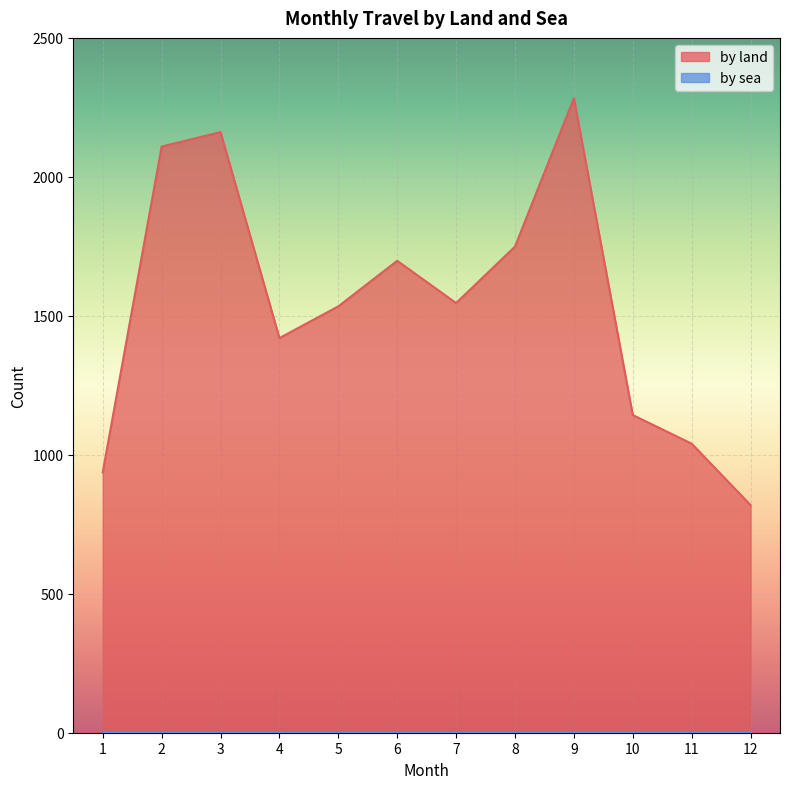

Reading right to left, what are all the values shown in this chart?

819	1040	1143	2283	1749	1546	1698	1534	1420	2161	2109	937